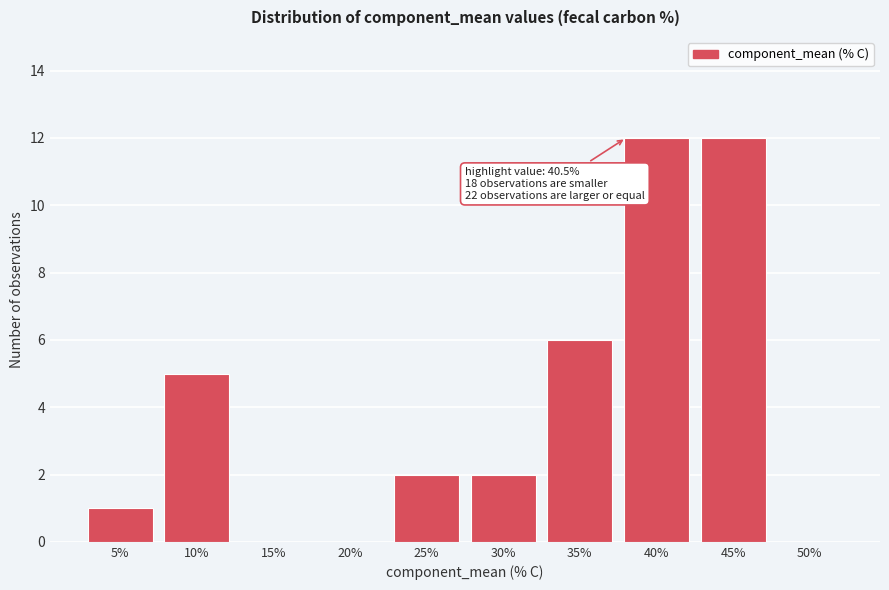

Reading left to right, extract all data points from this chart.

5%=1	10%=5	15%=0	20%=0	25%=2	30%=2	35%=6	40%=12	45%=12	50%=0